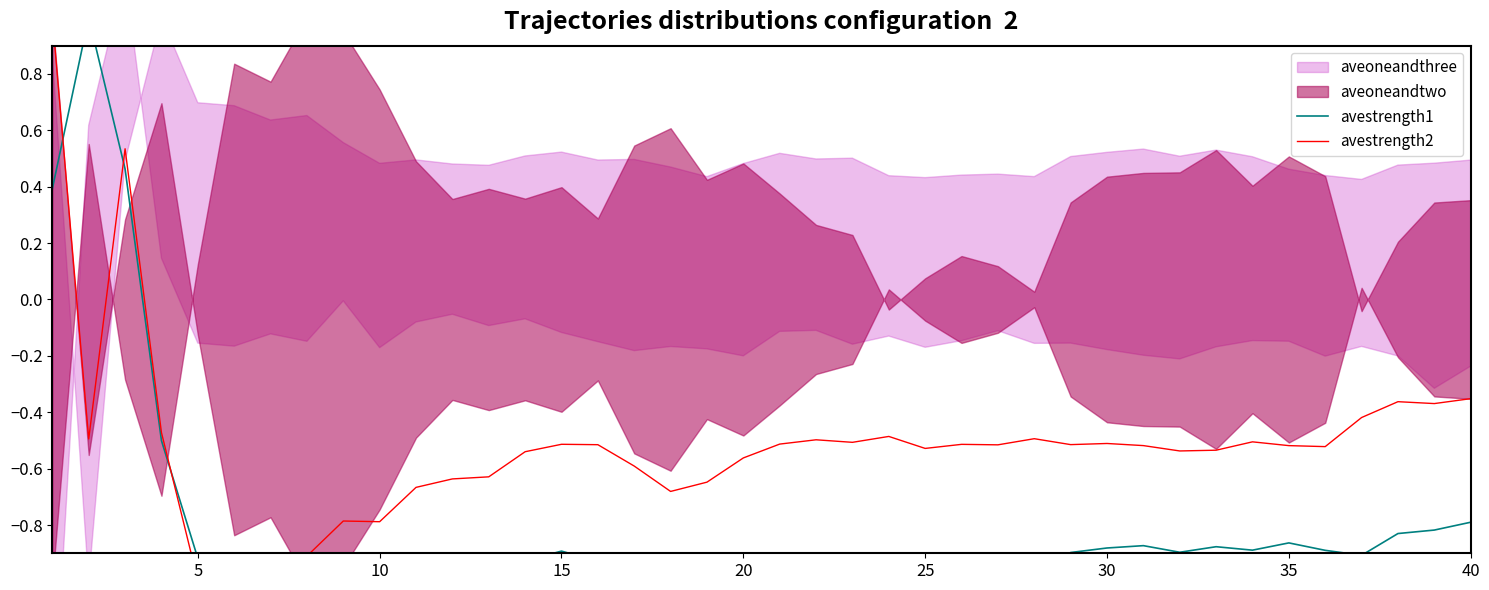

What is the maximum value for avestrength2?

1.0